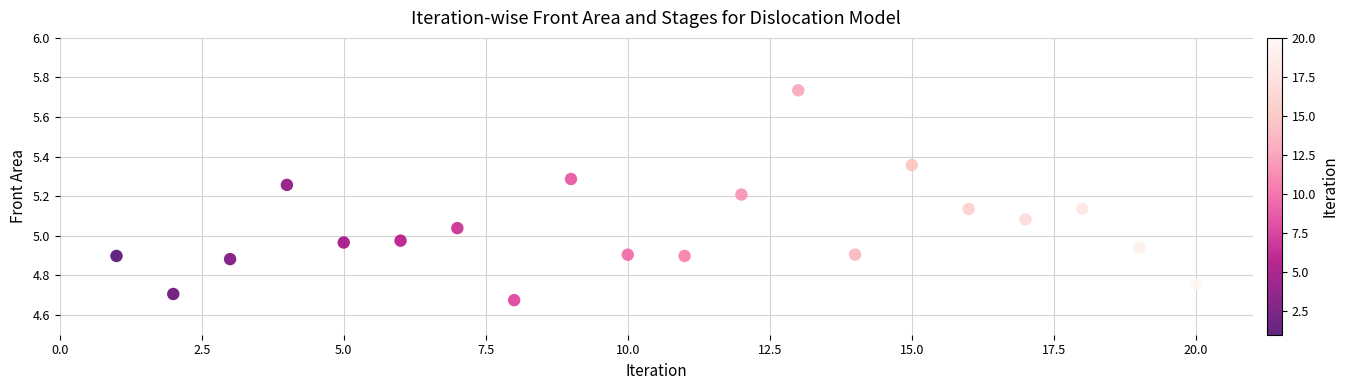

What is the range of X values (max minus min)?

19.0